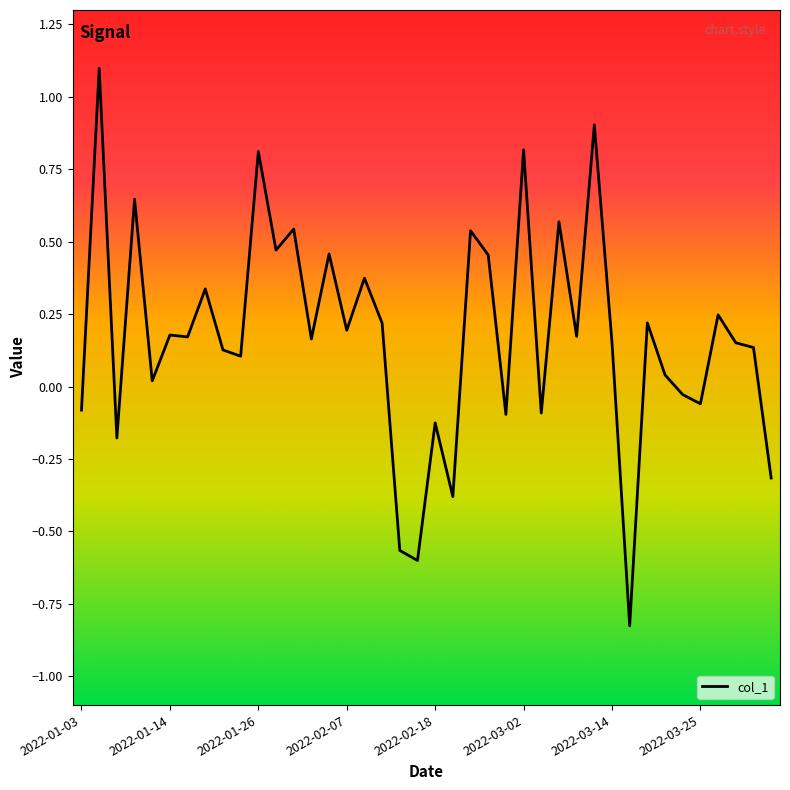

What is the difference between the maximum and minimum values?

1.9